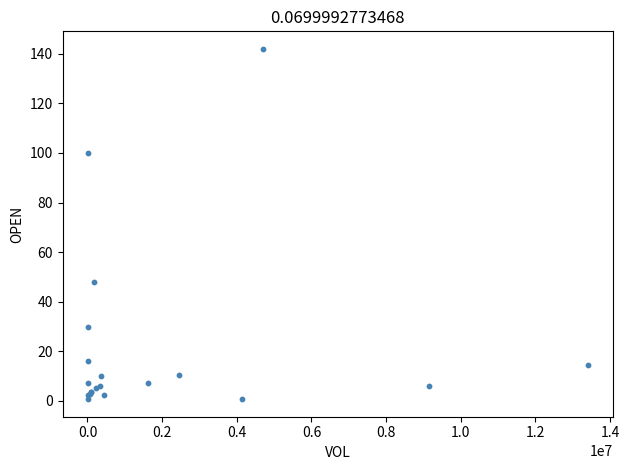

What Y value in the scatter plot is closest to 71?

48.0